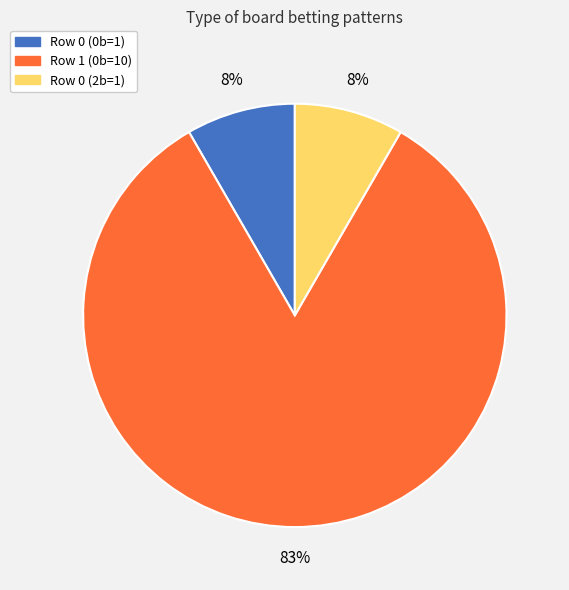

Is there a majority slice in this chart?

Yes